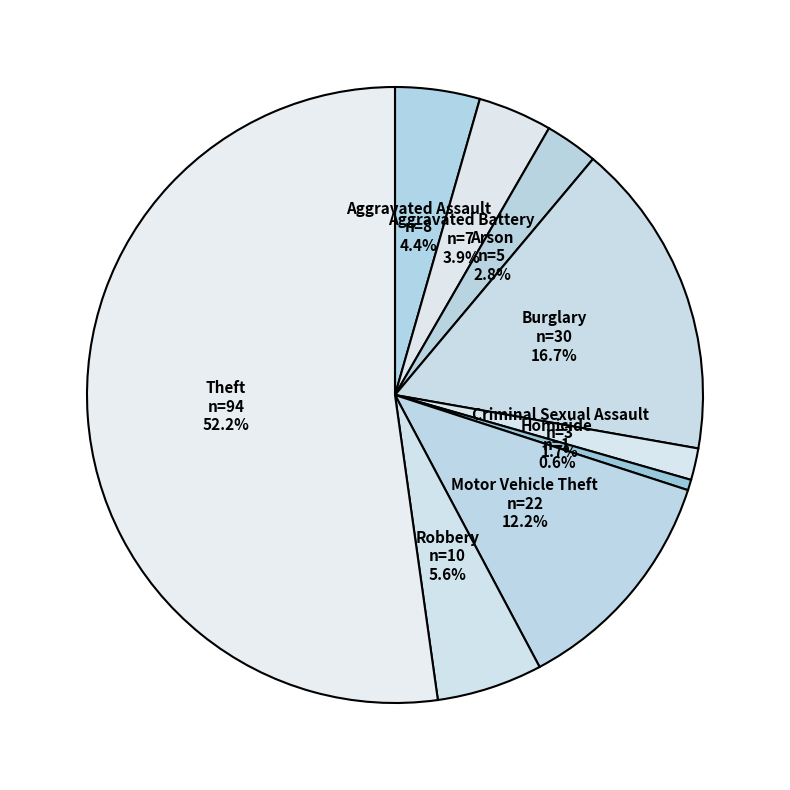

Is there a majority slice in this chart?

Yes